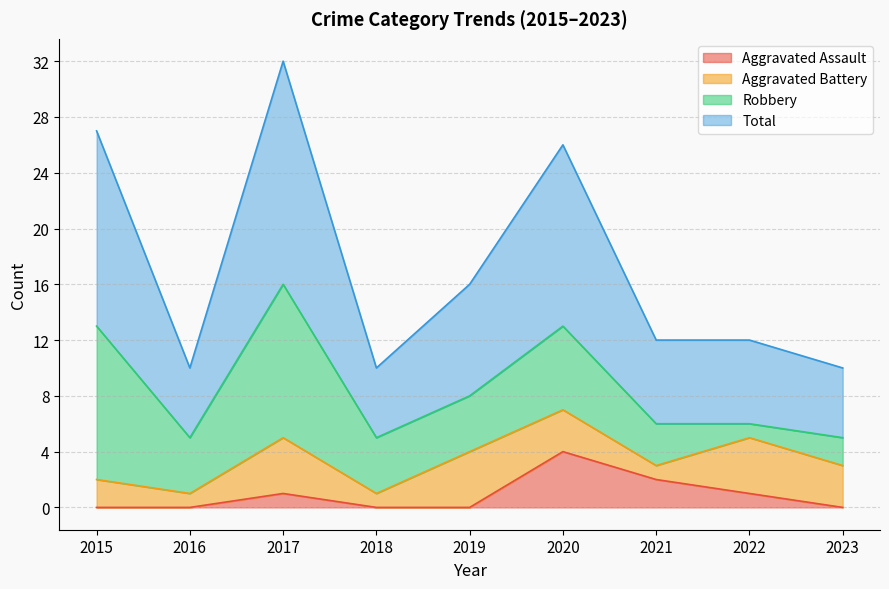

What is the difference between the second highest and second lowest values in the Total series?

17